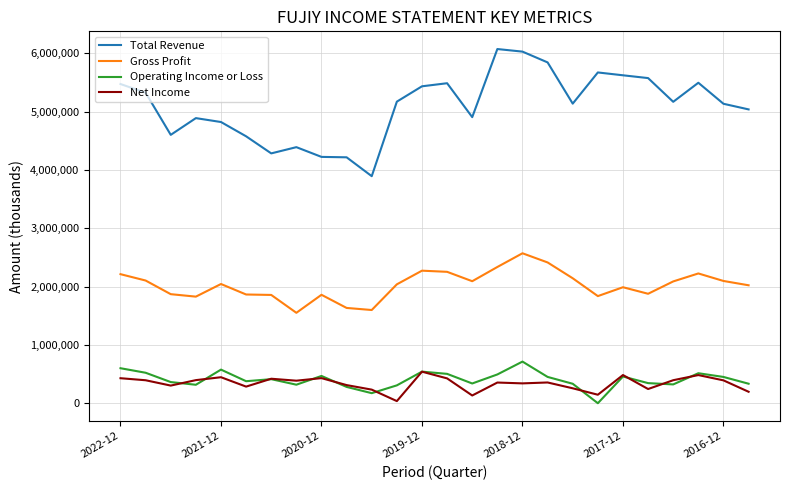

Which series has the largest total across all categories?

Total Revenue